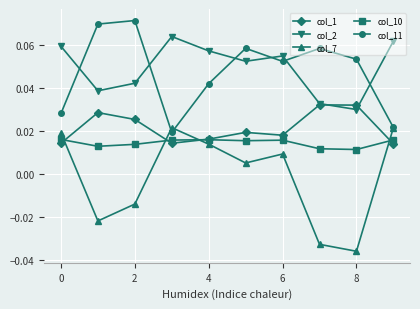

List the series in order of their peak value, highest first.

col_11, col_2, col_1, col_7, col_10